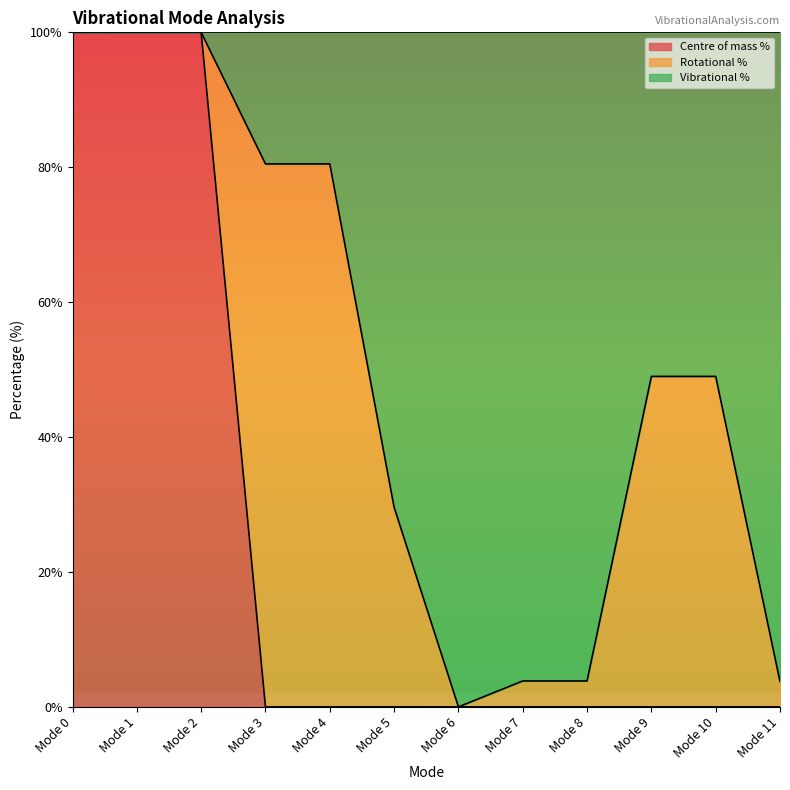

What is the maximum value shown in the chart?

100.0